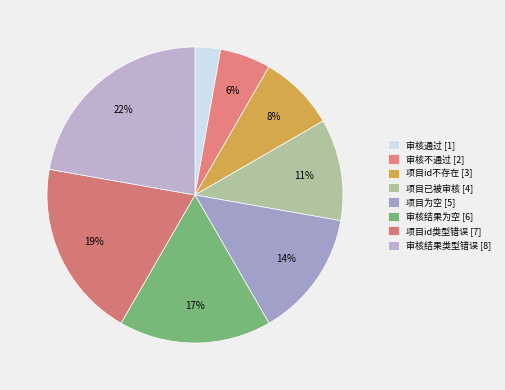

Count the number of slices in the pie.

8